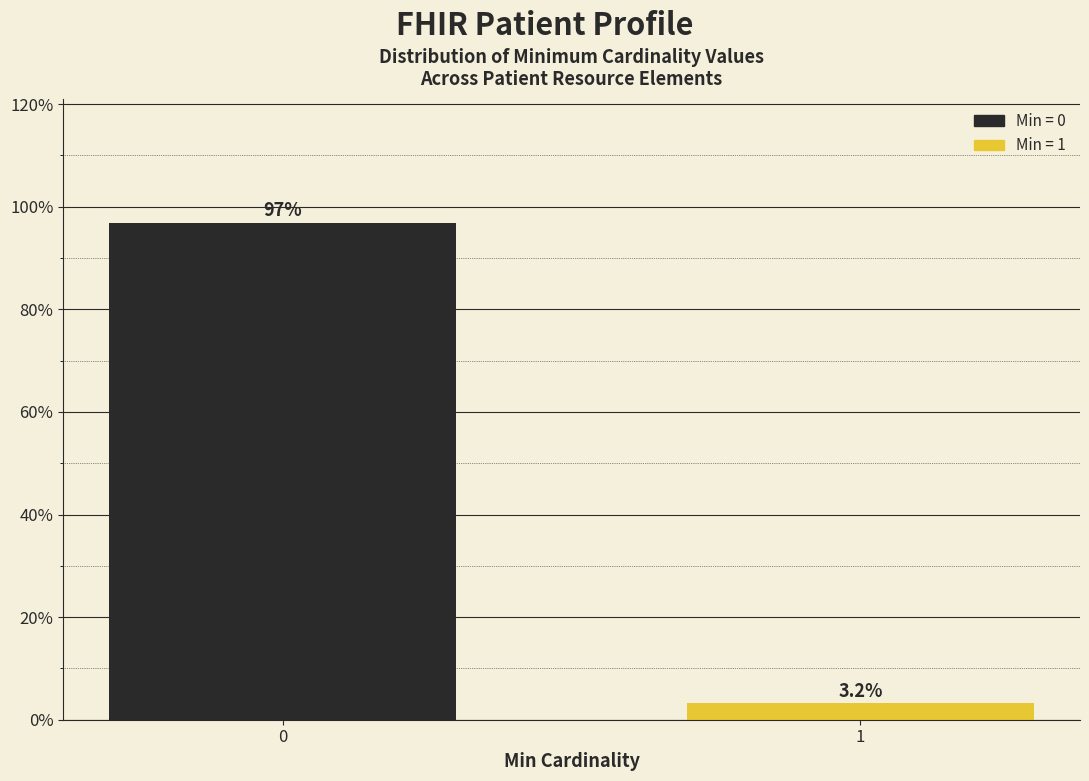

Reading left to right, transcribe all the data shown in this chart.

96.8	3.2